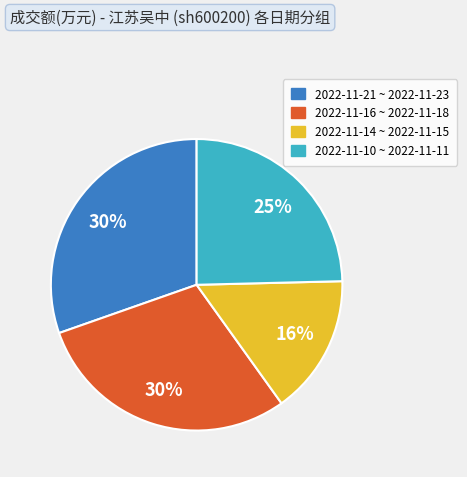

To the nearest percent, what is the average slice percentage?

25%